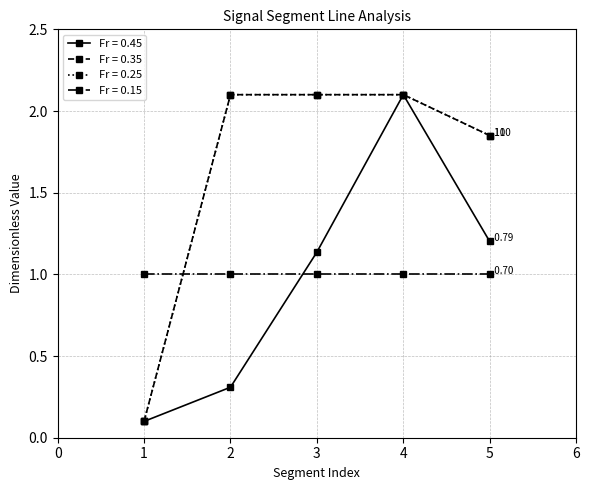

Does the chart have visible grid lines?

Yes